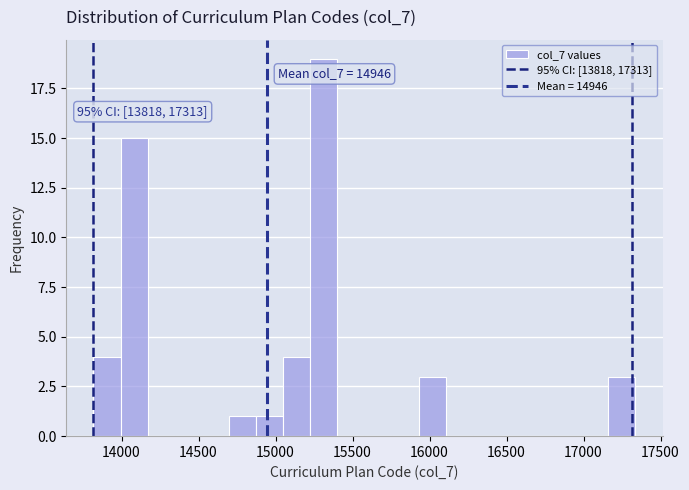

Read against the x-axis, roughly where is the centre of the tallest bar?

15300